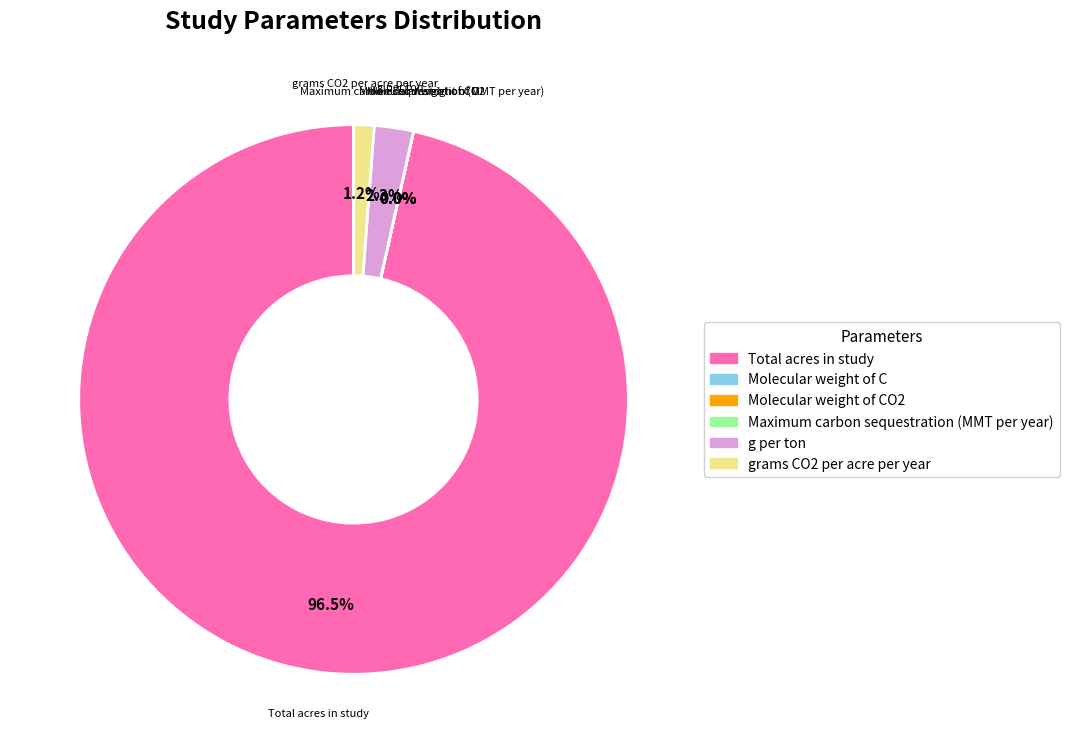

Which slice is the largest?

Total acres in study